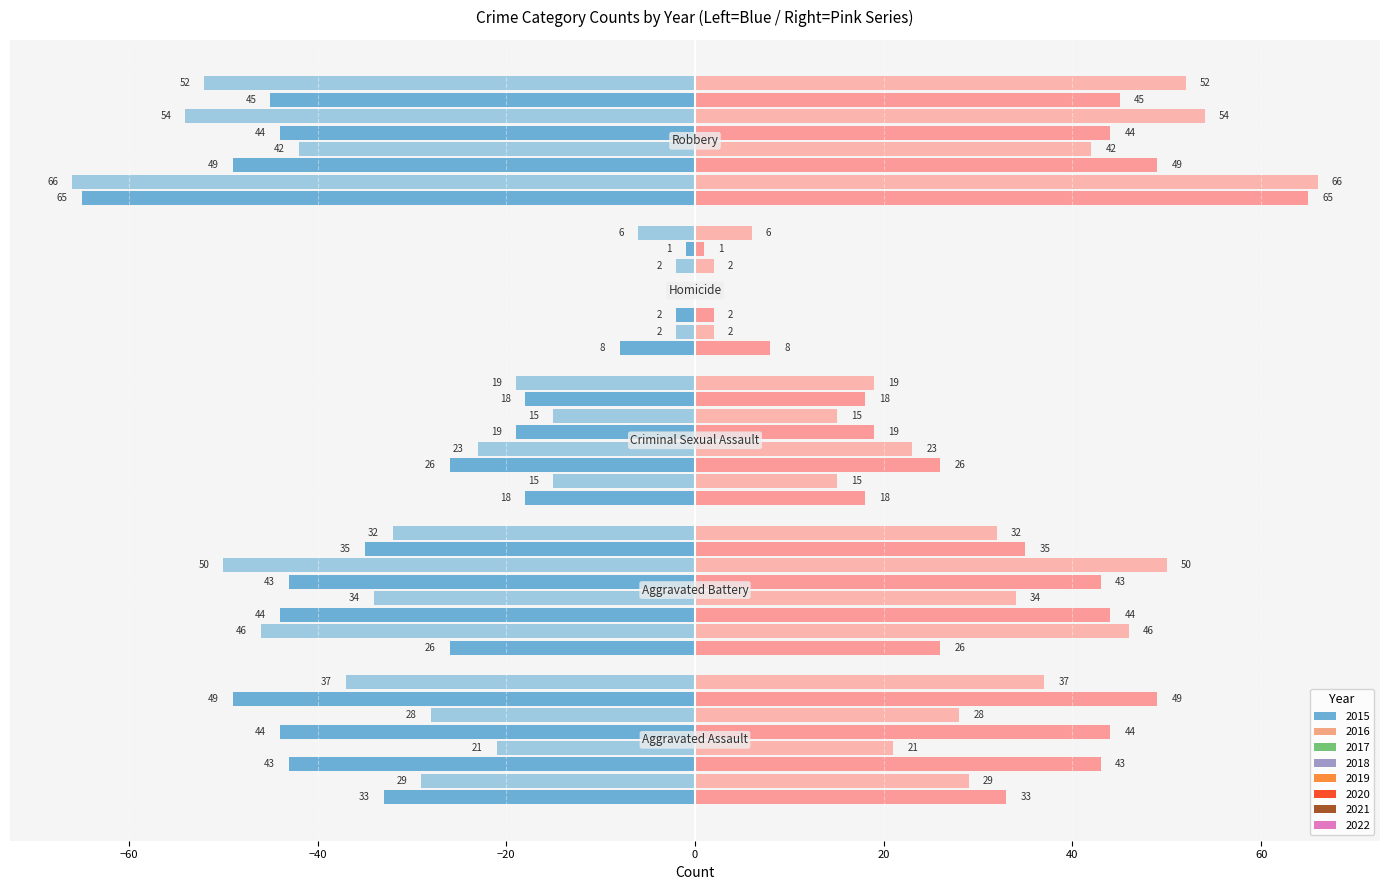

What position from the left is Criminal Sexual Assault?

3